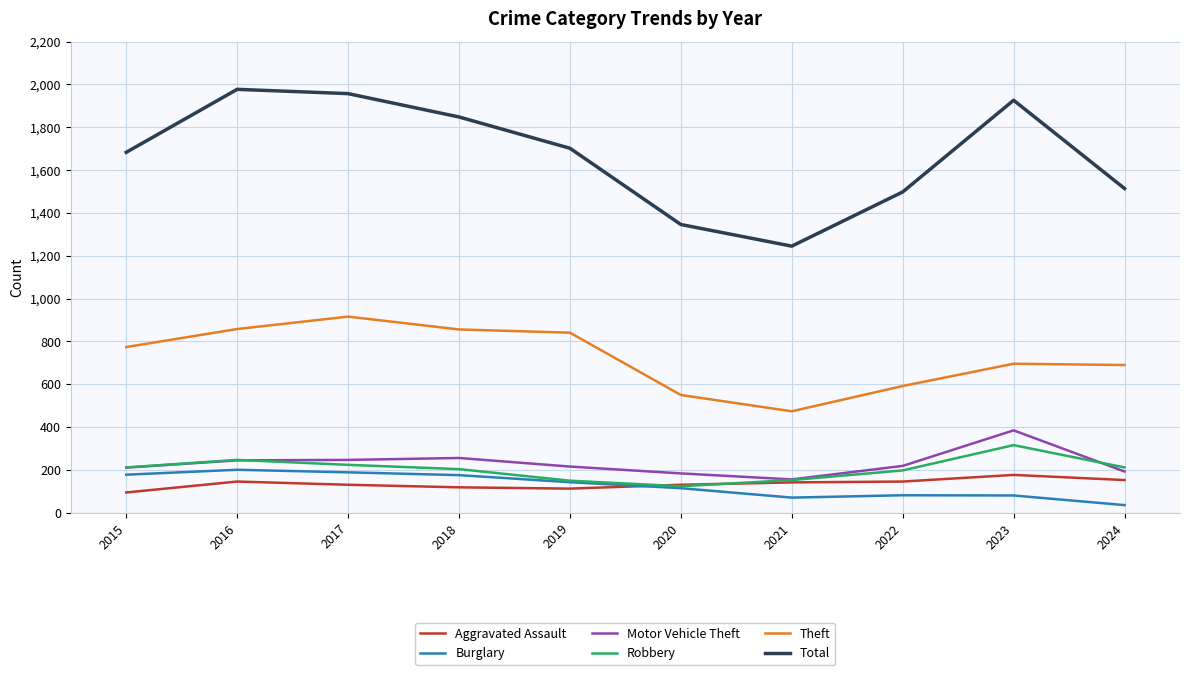

How many lines are shown in the chart?

6